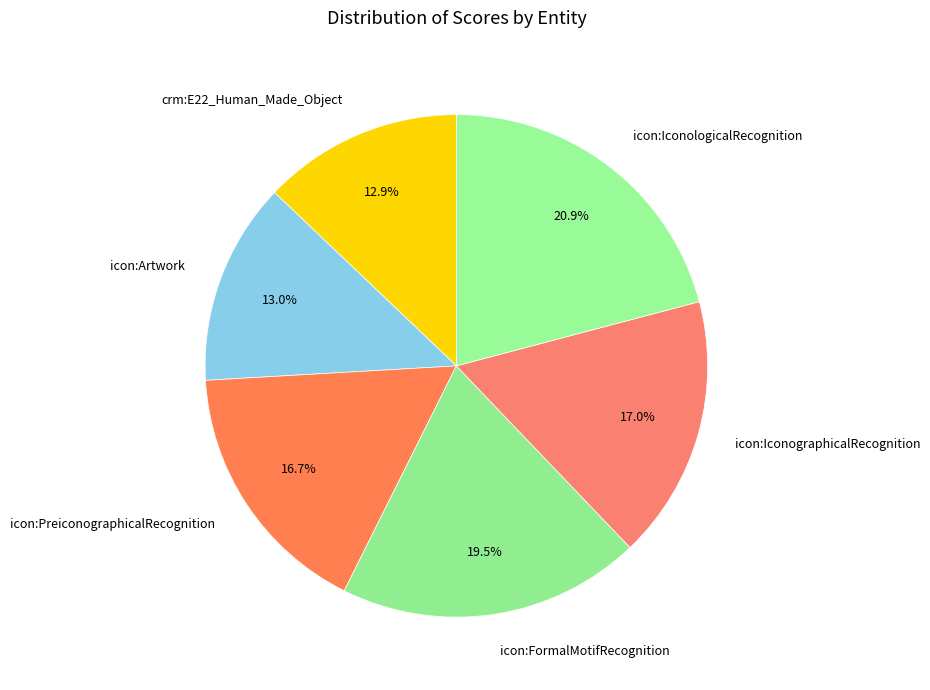

To the nearest percent, what is the difference between the largest and smallest slice percentages?

8%